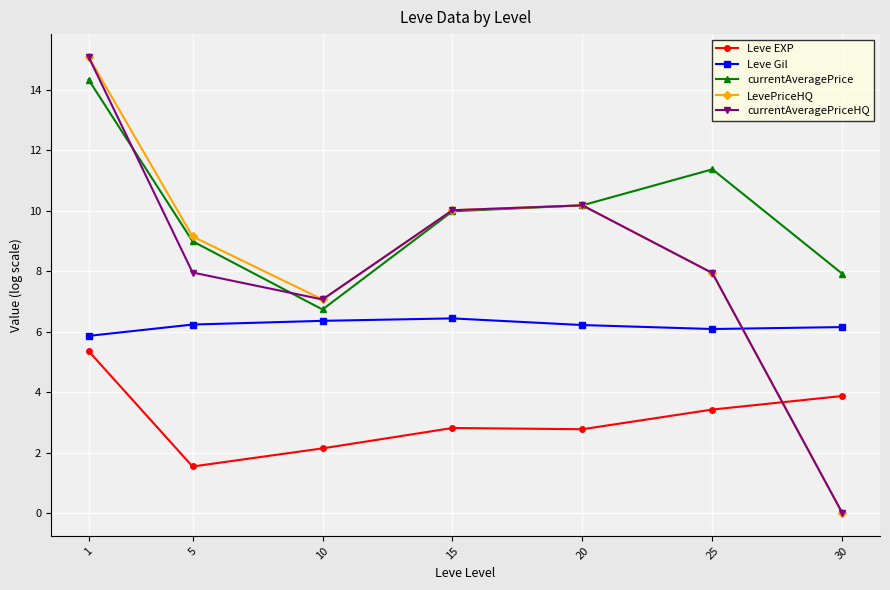

The LevePriceHQ series shows 7.9 at 25. True or false?

True